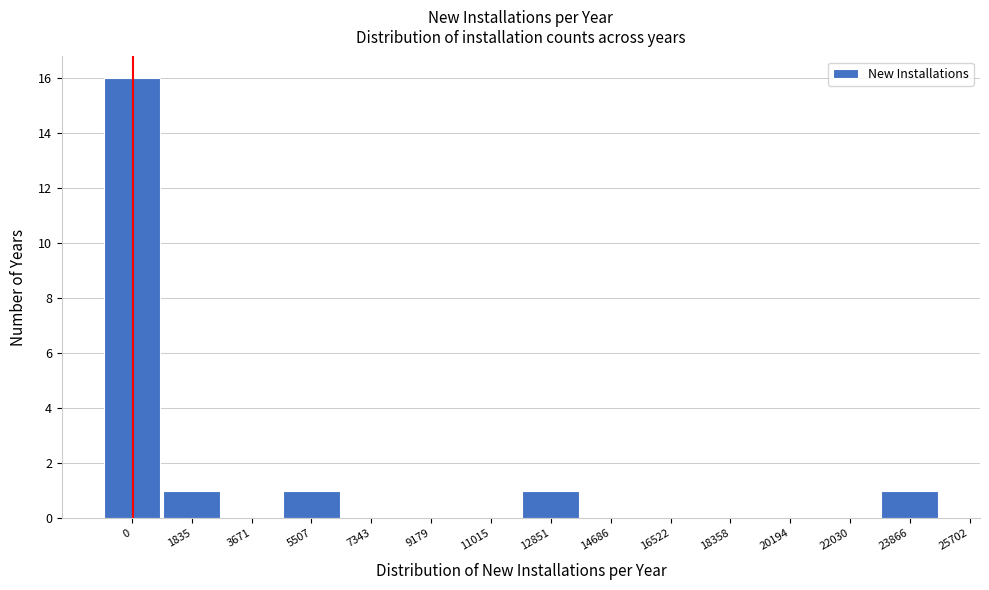

Reading right to left, list all the values displayed in this chart.

23866=1	22030=0	20194=0	18358=0	16522=0	14686=0	12851=1	11015=0	9179=0	7343=0	5507=1	3671=0	1835=1	0=16